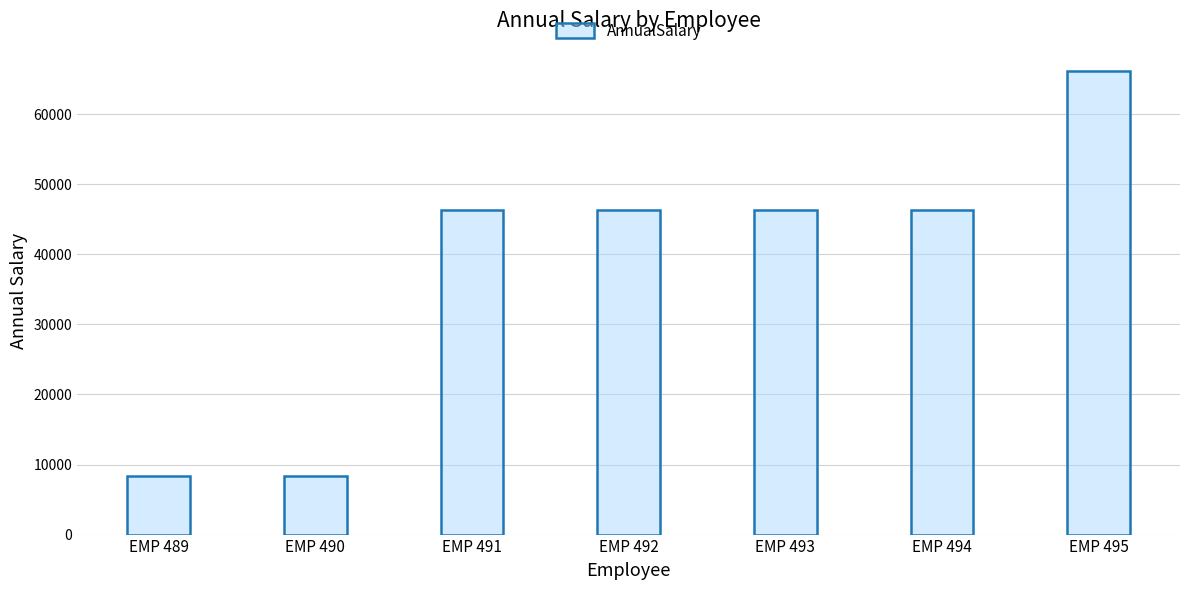

What is the change in value from EMP 491 to EMP 493?

+6.5